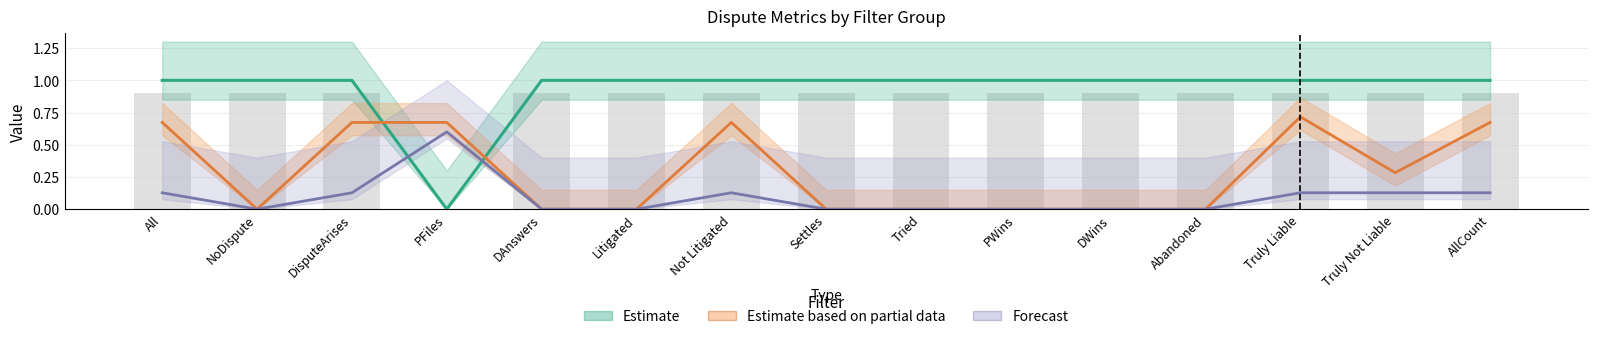

Is the value of Forecast at PWins greater than the value of Estimate at PWins?

No